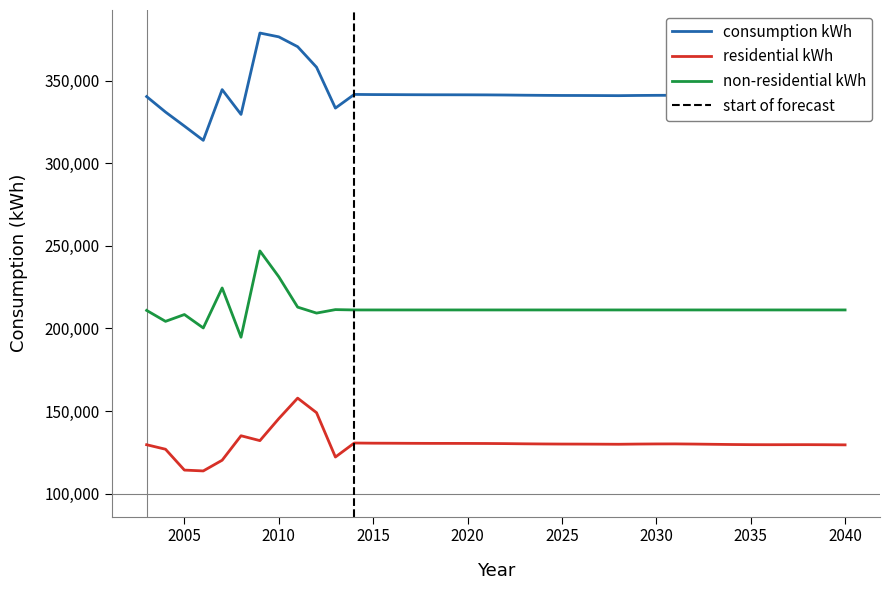

What is the value of the consumption kWh point at the 13th from the left?

341707